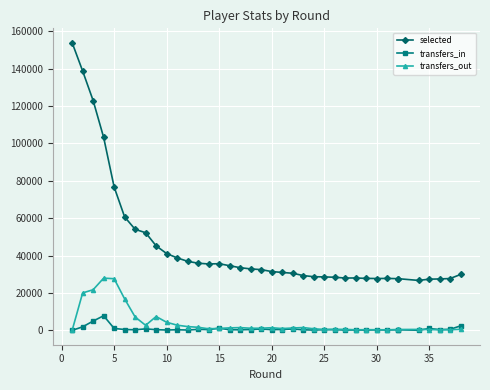

What is the average value of the transfers_in series?

805